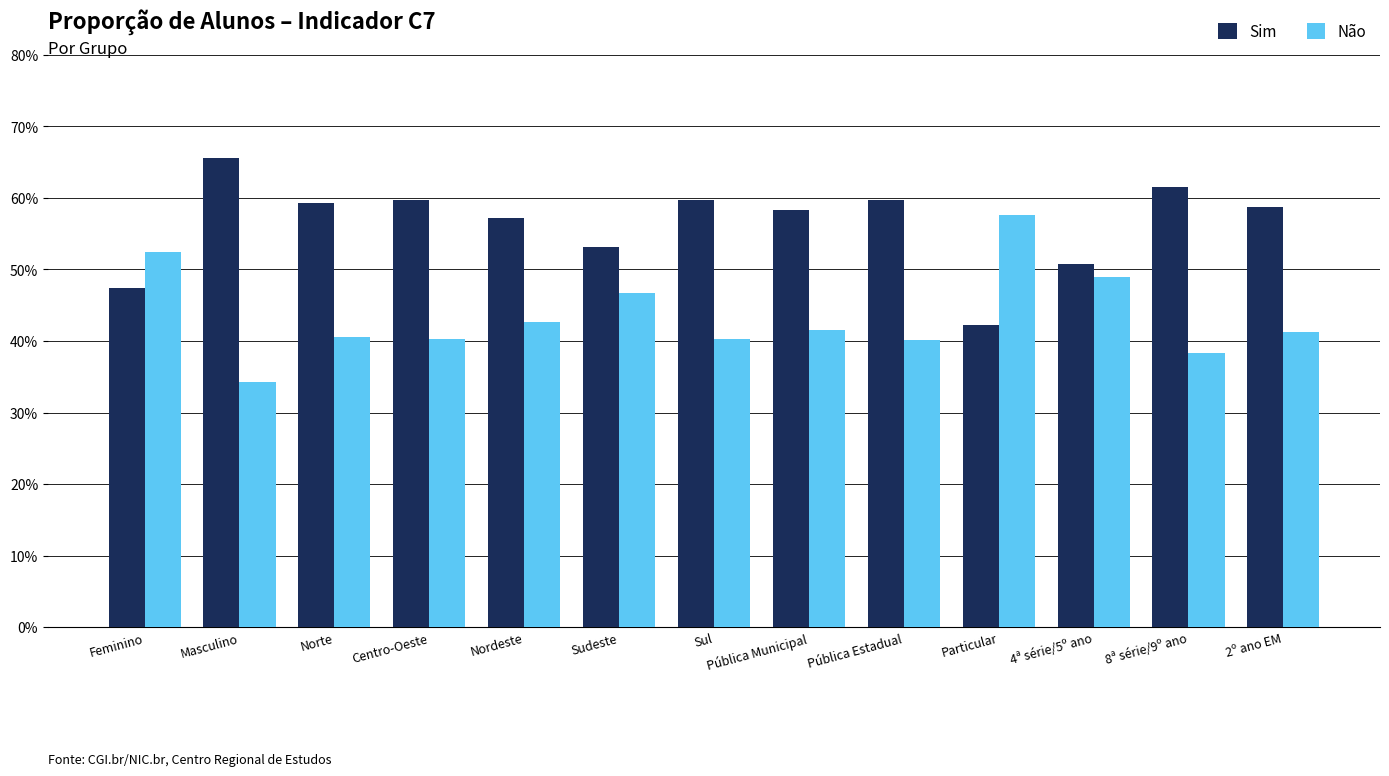

What is the minimum value shown in the chart?

34.3